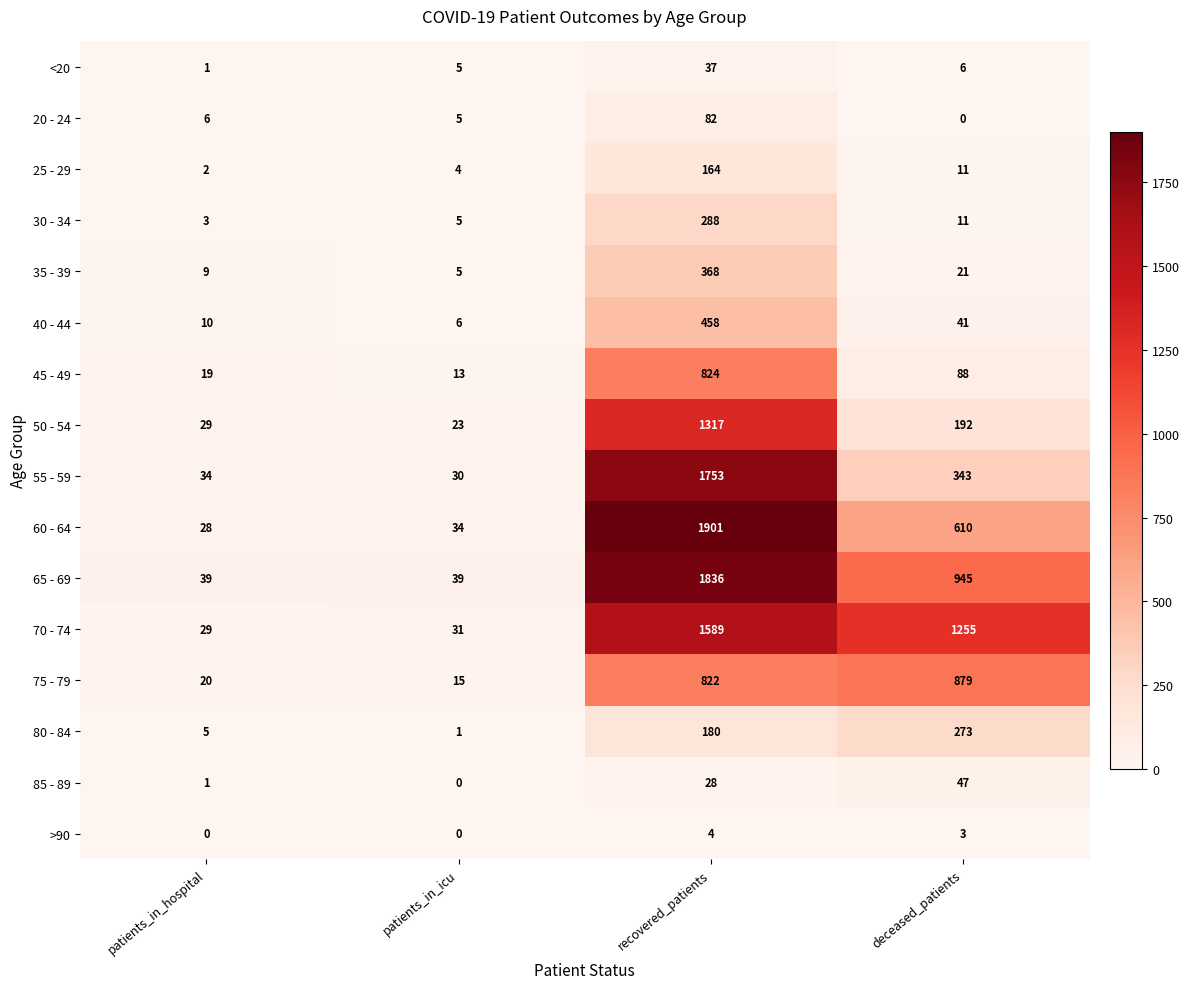

True or false: 75 - 79 has a value of 15 at patients_in_icu.

True